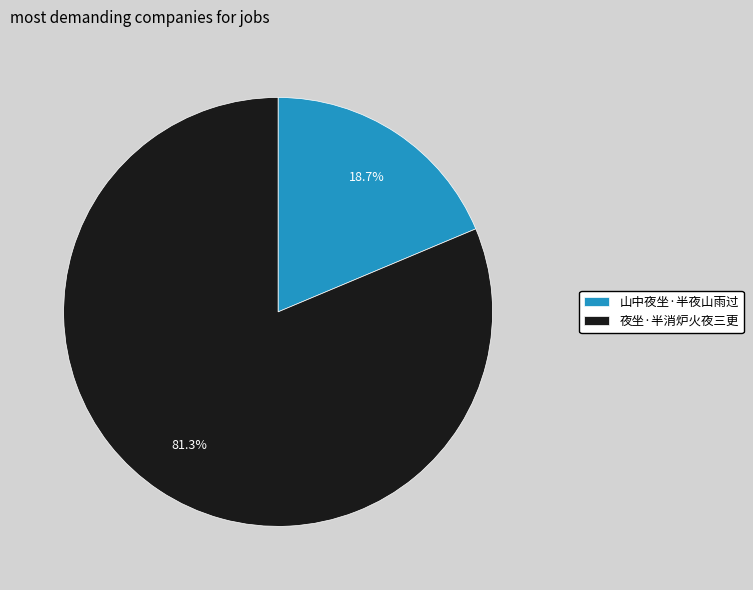

What is the majority slice?

夜坐·半消炉火夜三更